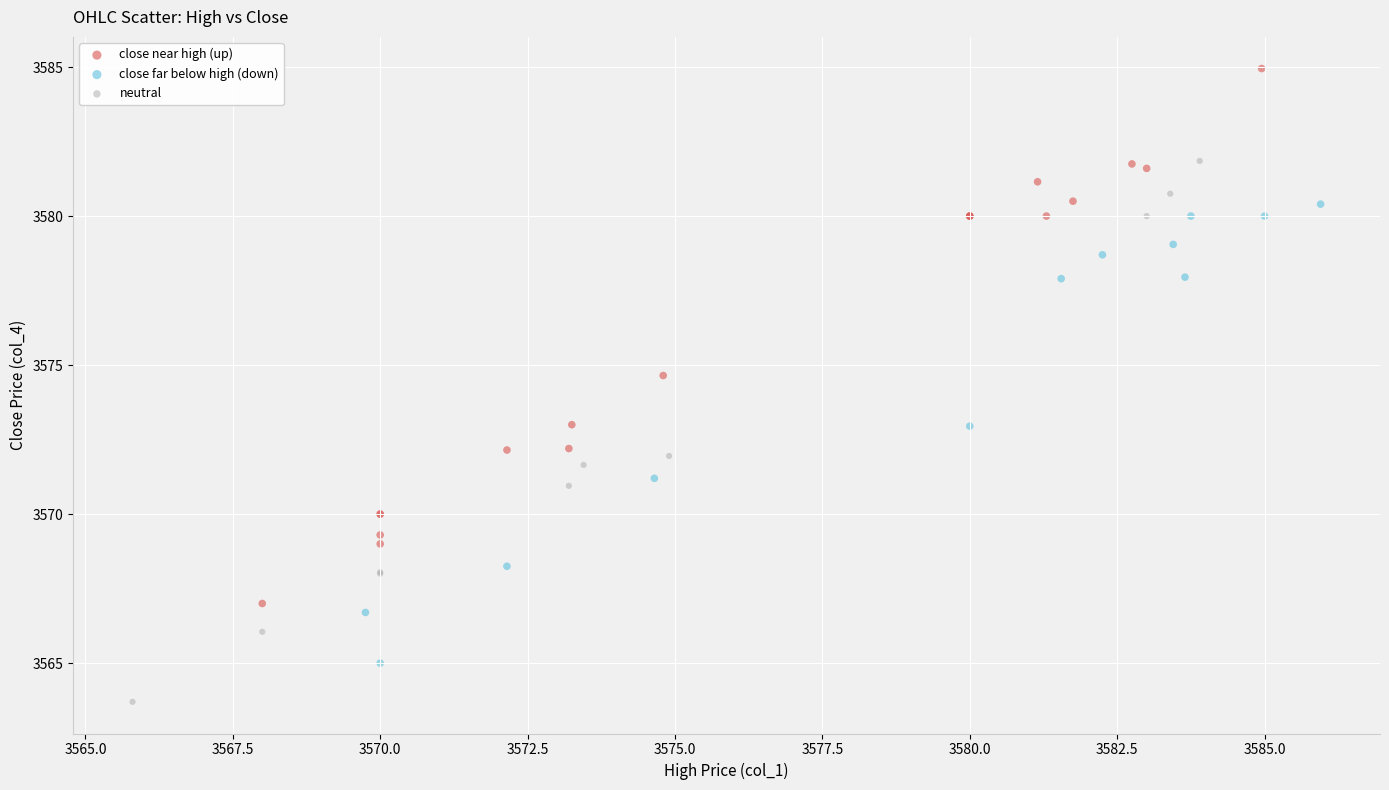

What are all the series names shown in the legend?

close near high (up), close far below high (down), neutral